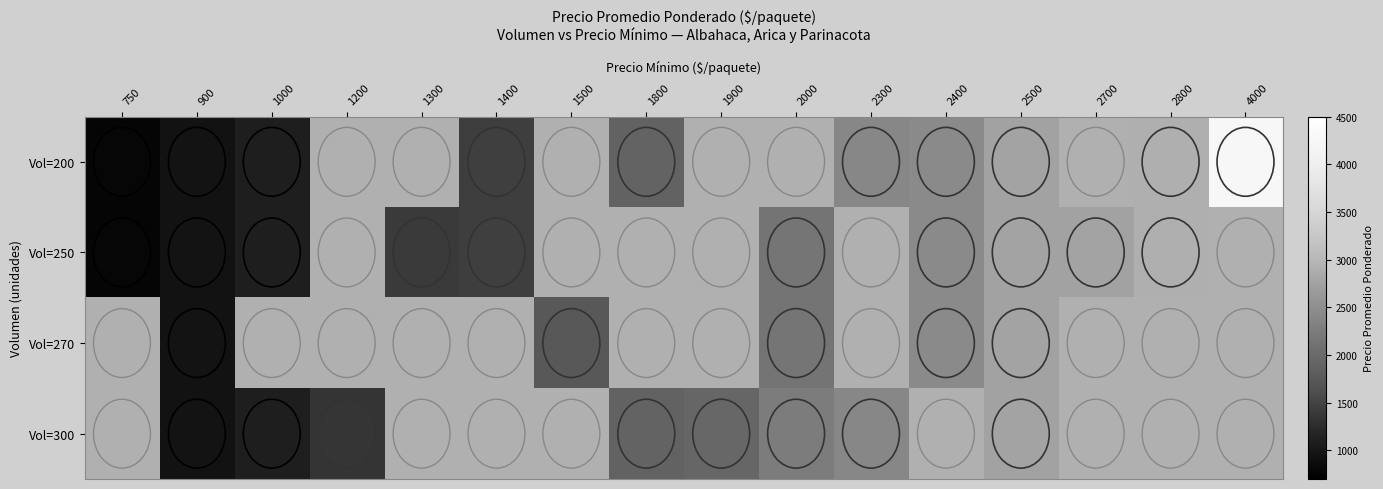

Rank the series by their average value, from lowest to highest.

Vol=200, Vol=250, Vol=270, Vol=300